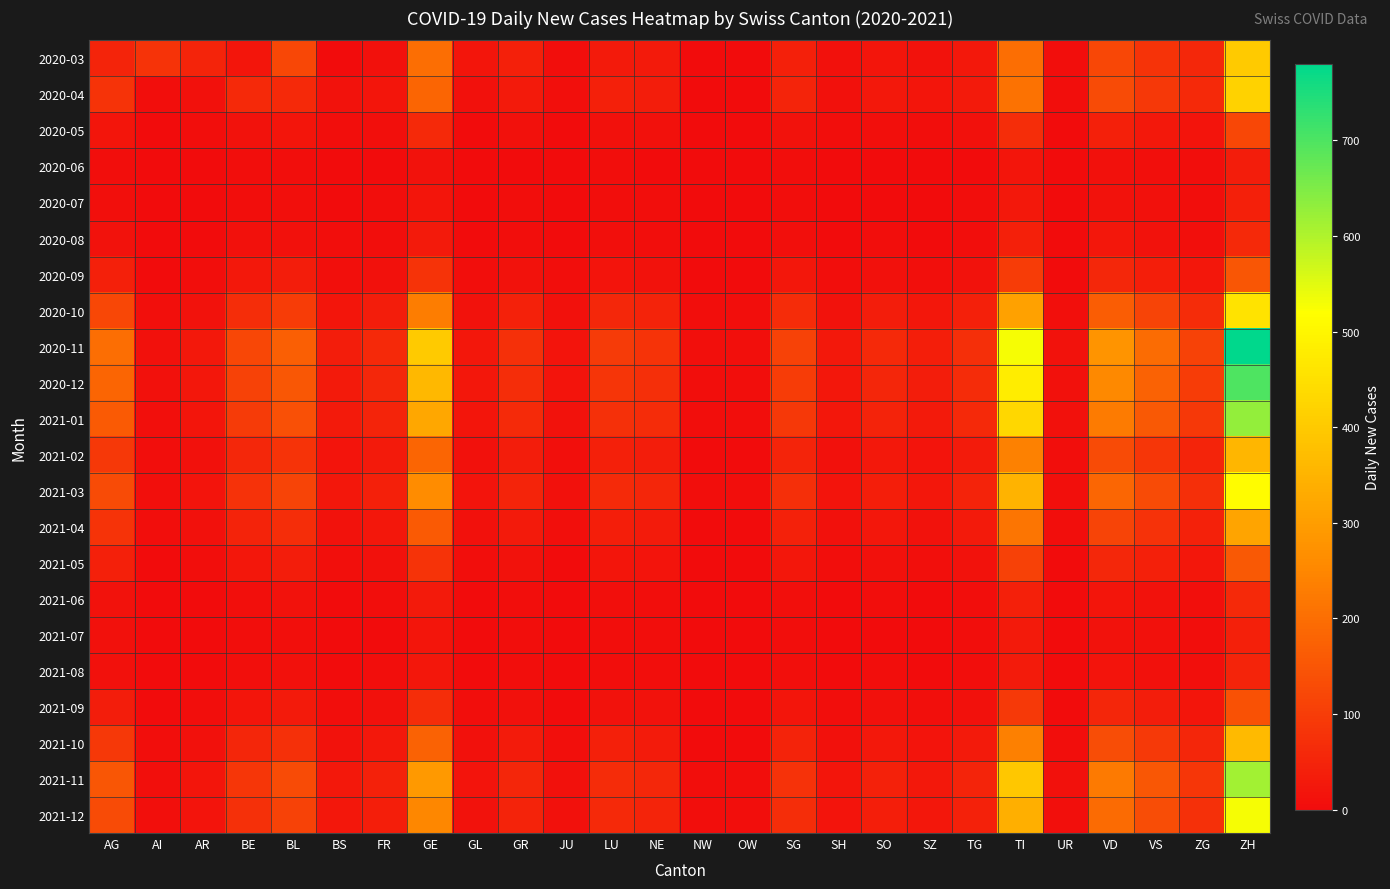

Which has a higher value, NE or JU?

NE